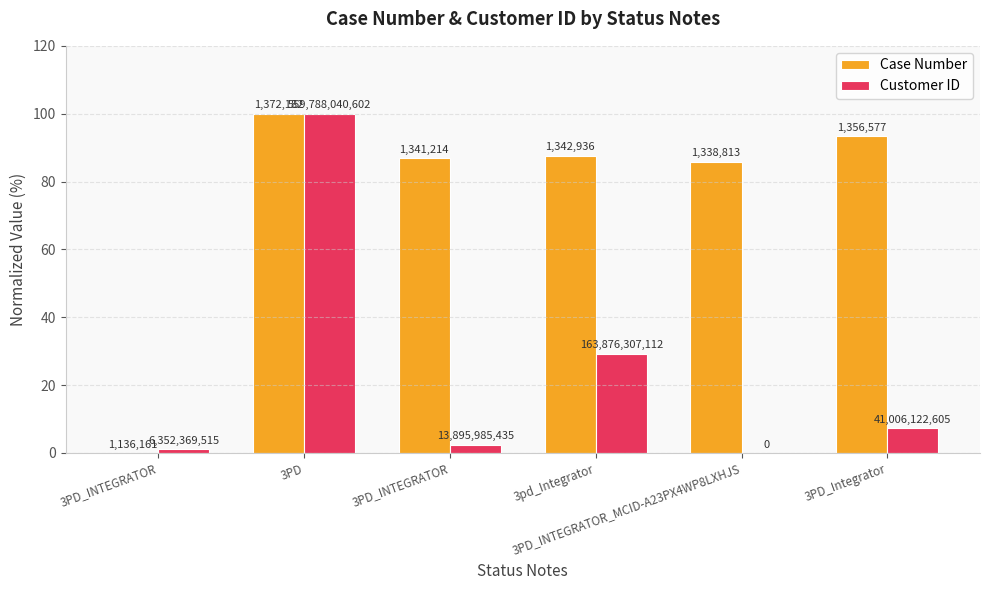

Does the chart contain stacked bars?

No